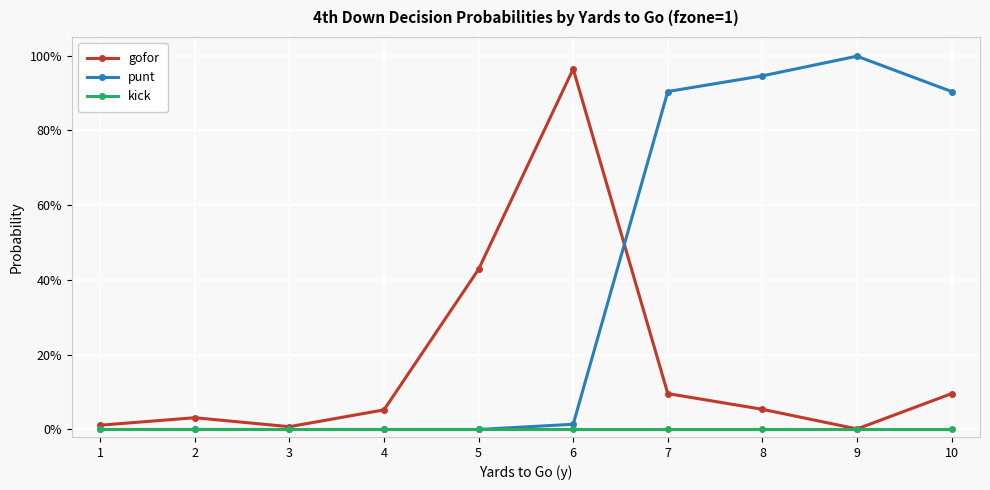

Is it true that gofor equals 0.0 at 4?

False